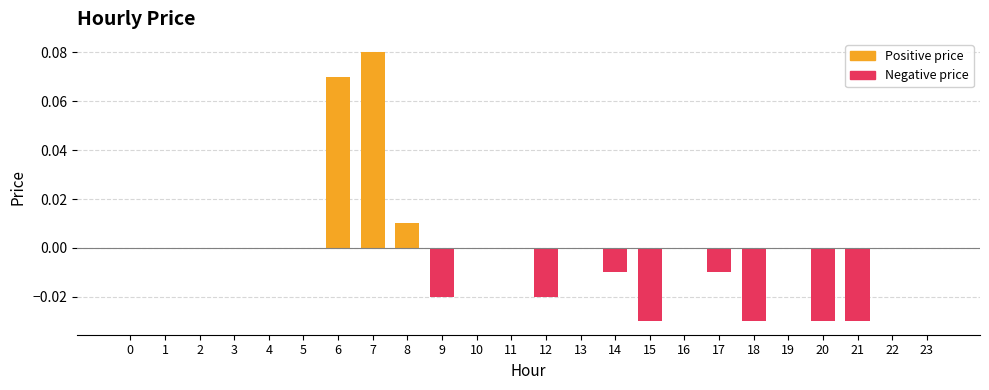

Are the bars horizontal?

No